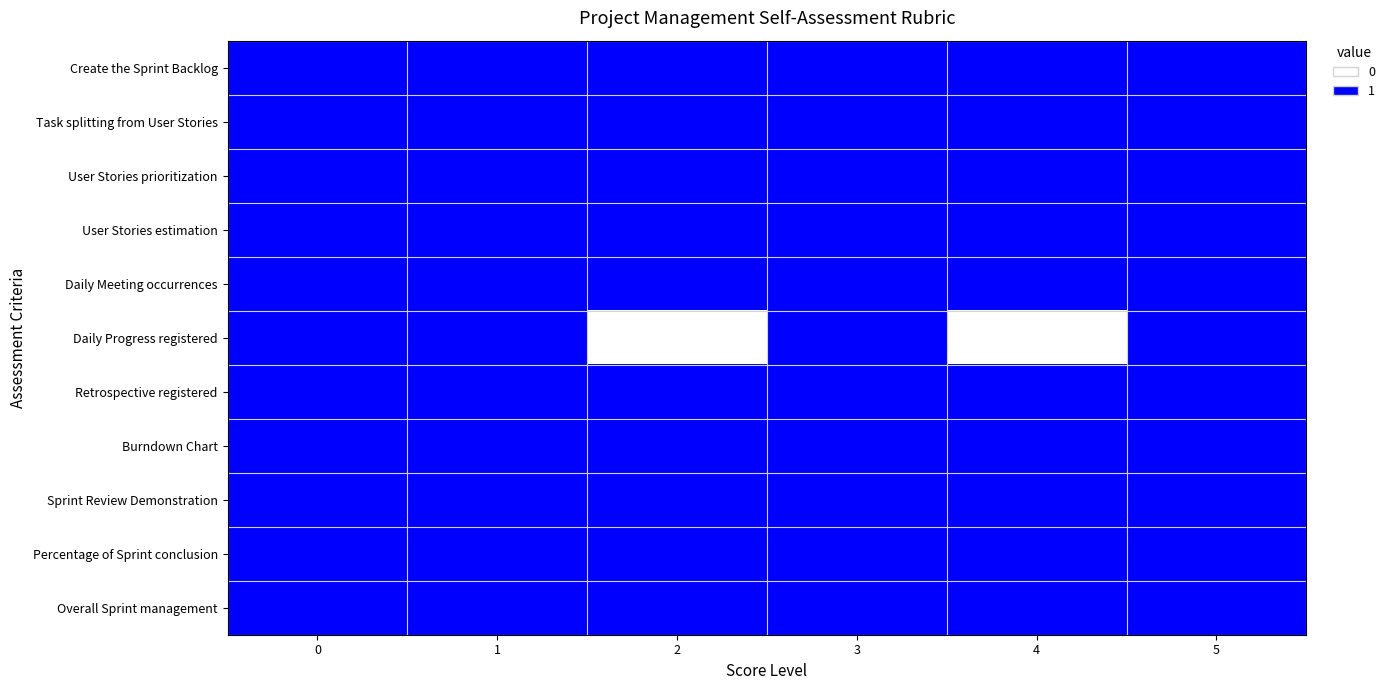

Reading right to left, extract all data points from this chart.

Create the Sprint Backlog: 5=1	4=1	3=1	2=1	1=1	0=1
Task splitting from User Stories: 5=1	4=1	3=1	2=1	1=1	0=1
User Stories prioritization: 5=1	4=1	3=1	2=1	1=1	0=1
User Stories estimation: 5=1	4=1	3=1	2=1	1=1	0=1
Daily Meeting occurrences: 5=1	4=1	3=1	2=1	1=1	0=1
Daily Progress registered: 5=1	4=0	3=1	2=0	1=1	0=1
Retrospective registered: 5=1	4=1	3=1	2=1	1=1	0=1
Burndown Chart: 5=1	4=1	3=1	2=1	1=1	0=1
Sprint Review Demonstration: 5=1	4=1	3=1	2=1	1=1	0=1
Percentage of Sprint conclusion: 5=1	4=1	3=1	2=1	1=1	0=1
Overall Sprint management: 5=1	4=1	3=1	2=1	1=1	0=1